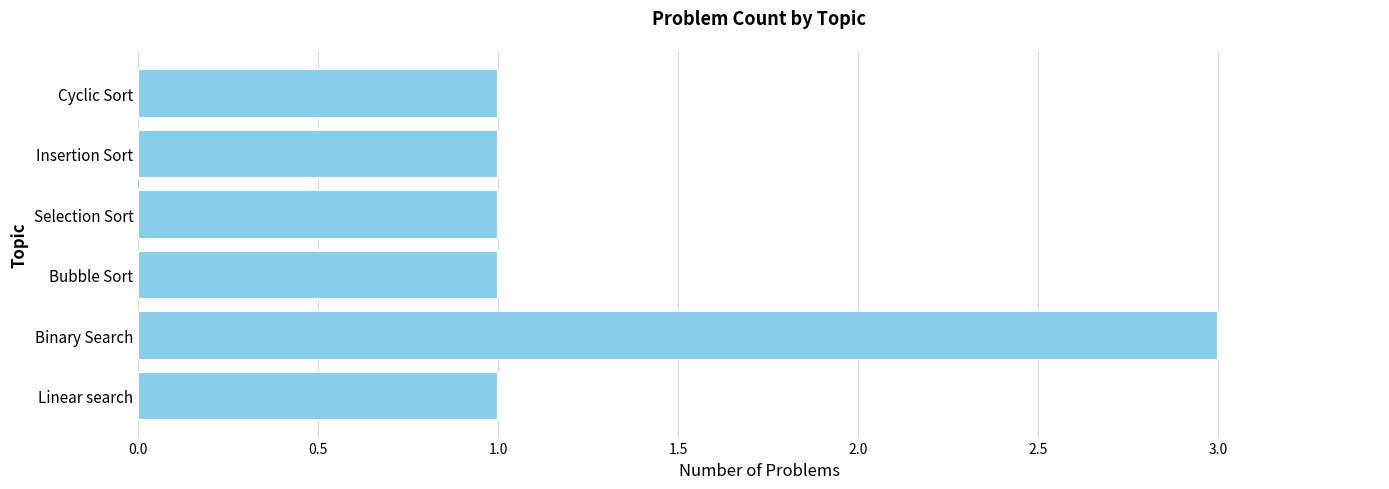

The chart shows a value of 1 at Binary Search. True or false?

False